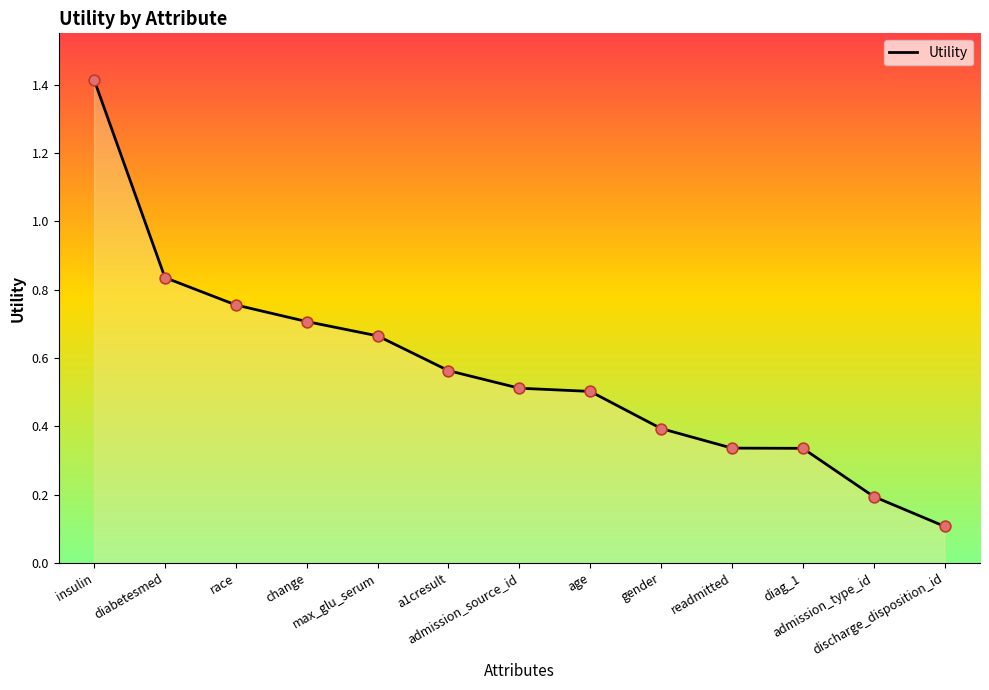

What is the change in value from admission_source_id to gender?

-0.1